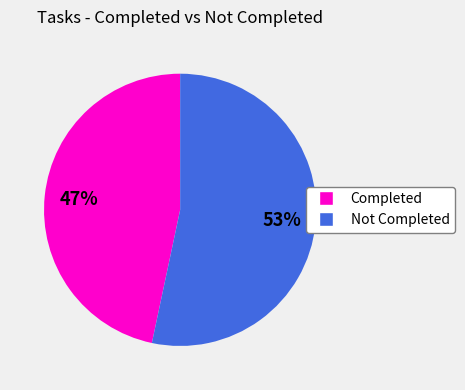

To the nearest percent, what is the average slice percentage?

50%